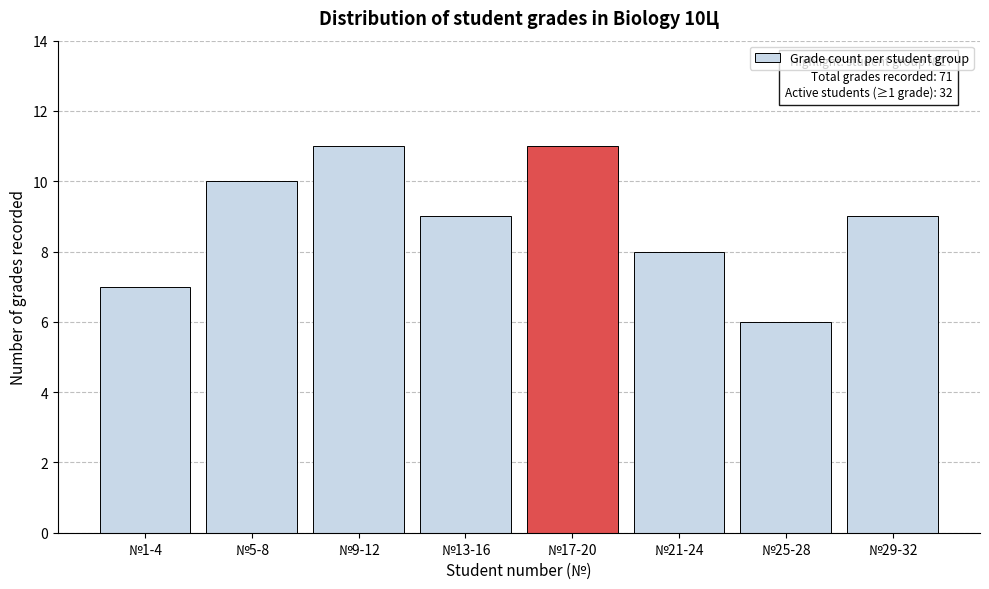

Reading left to right, what are all the values shown in this chart?

7	10	11	9	11	8	6	9